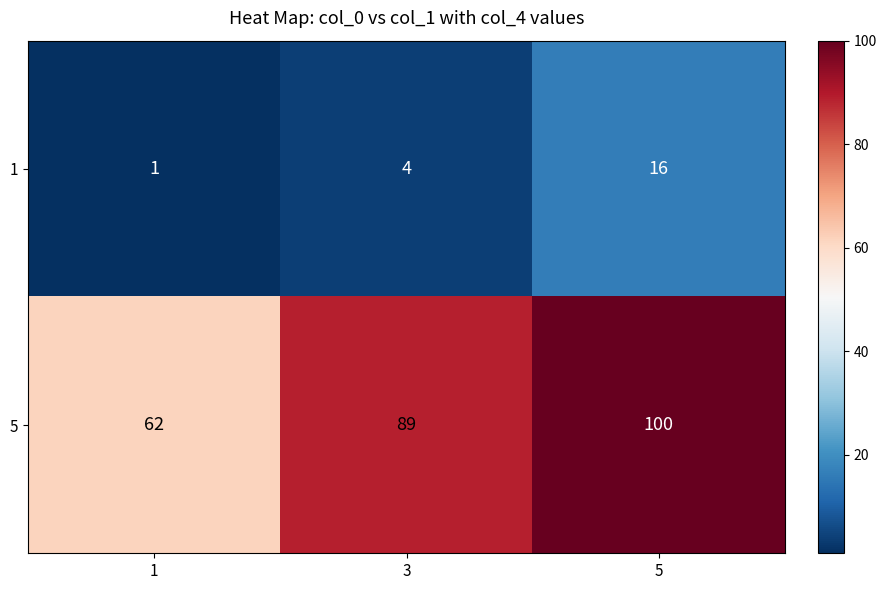

How many categories are shown in the chart?

3